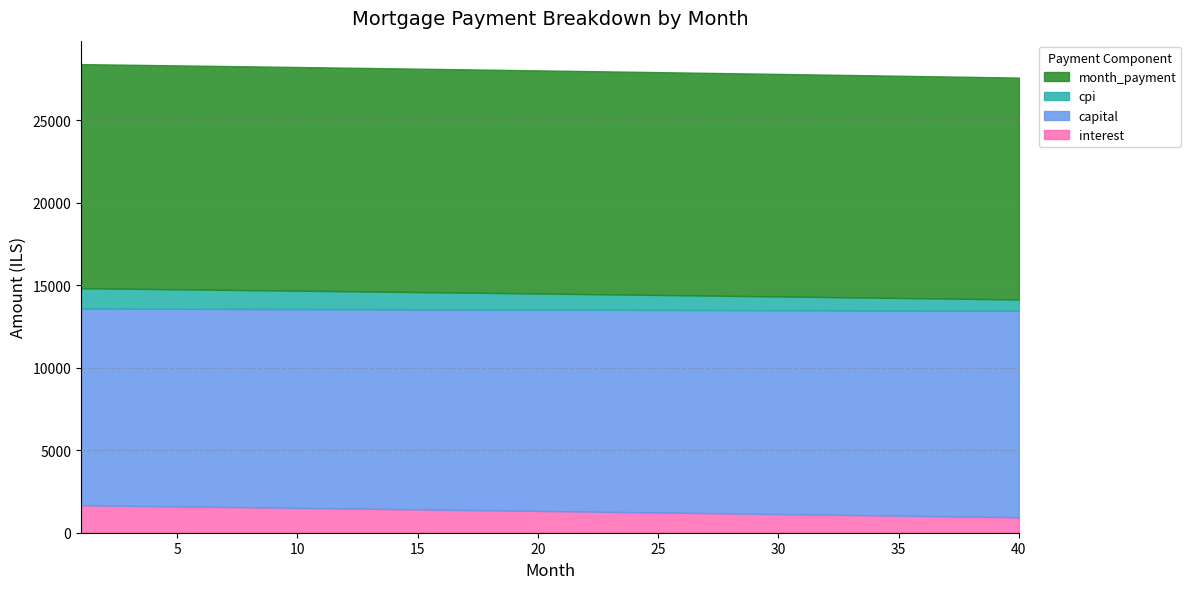

Which series has the widest spread of values?

interest